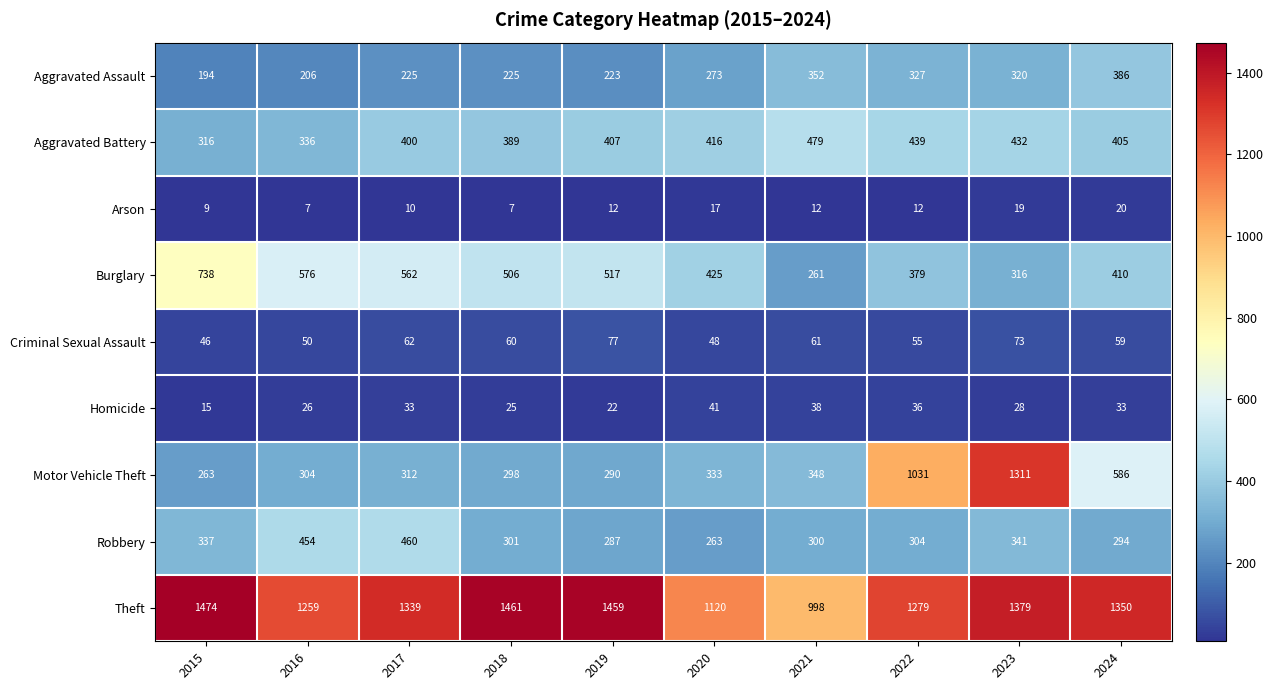

What is the maximum value shown in the chart?

1474